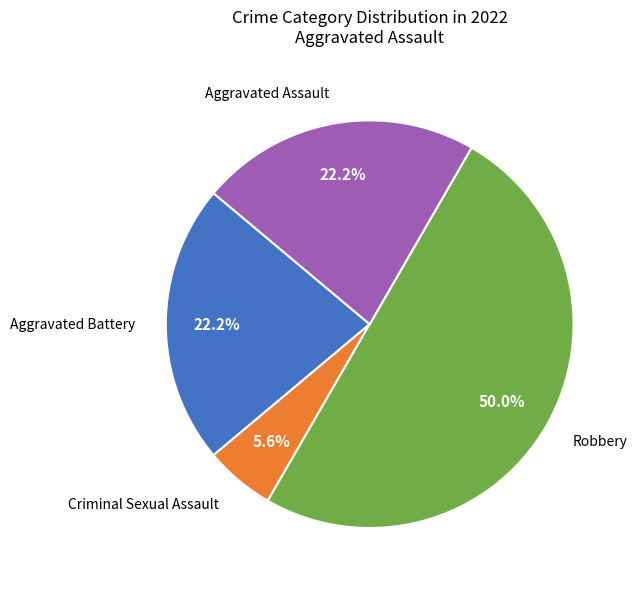

Count the number of slices in the pie.

4